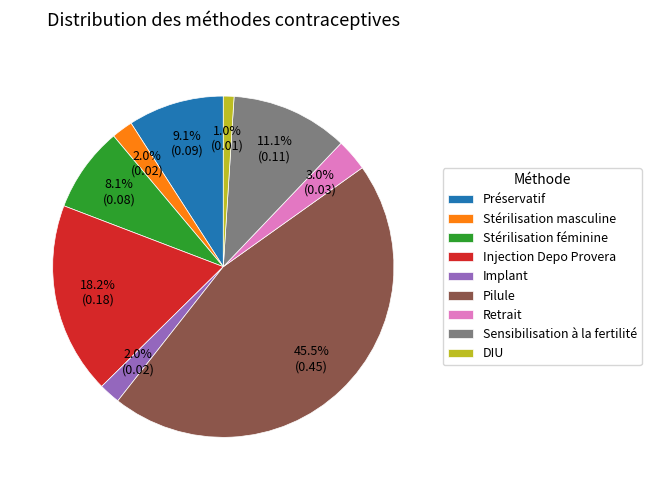

Which slice is the largest?

Pilule